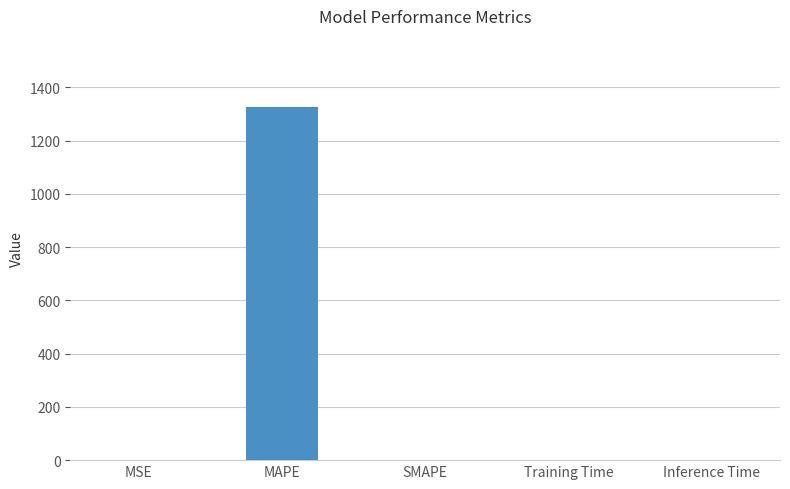

The chart shows a value of 0.0 at MSE. True or false?

True